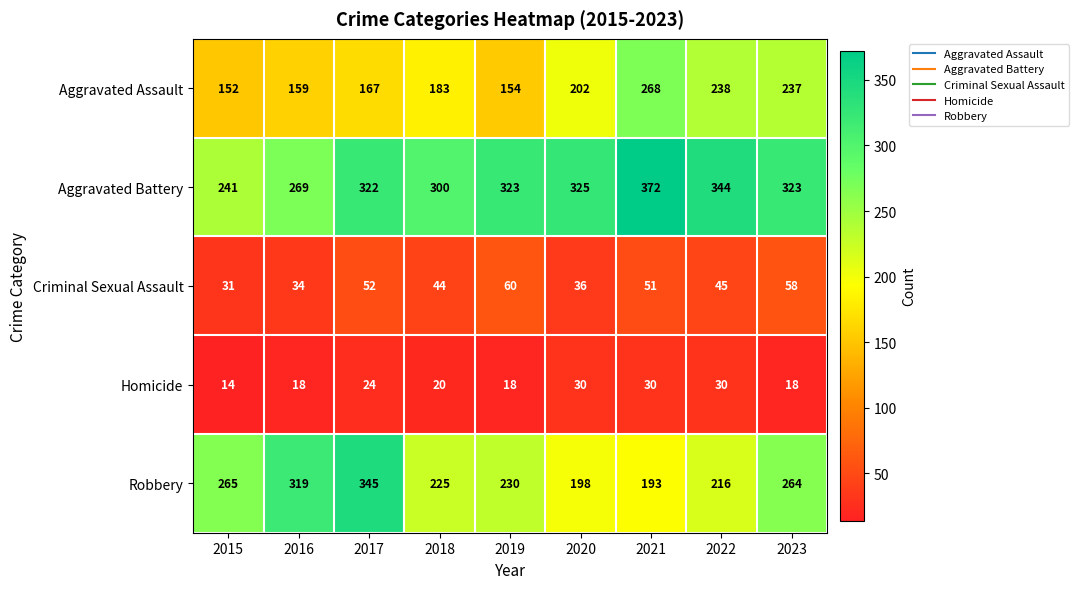

At how many categories does at least one series exceed 184?

9